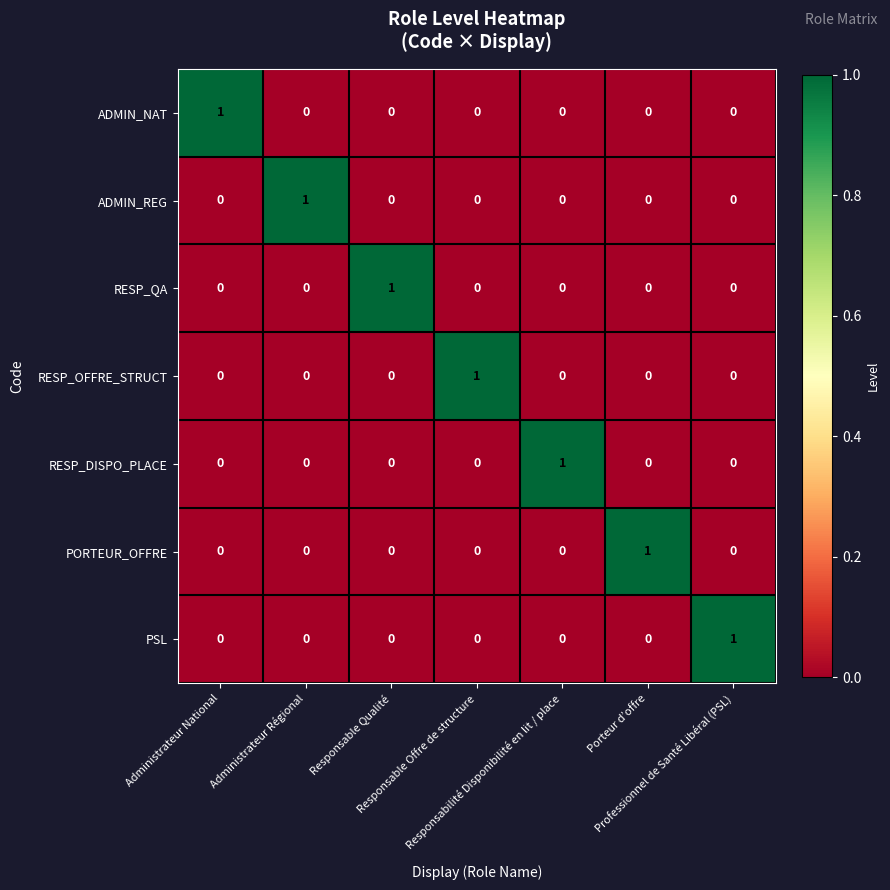

At how many categories does at least one series exceed 0?

7